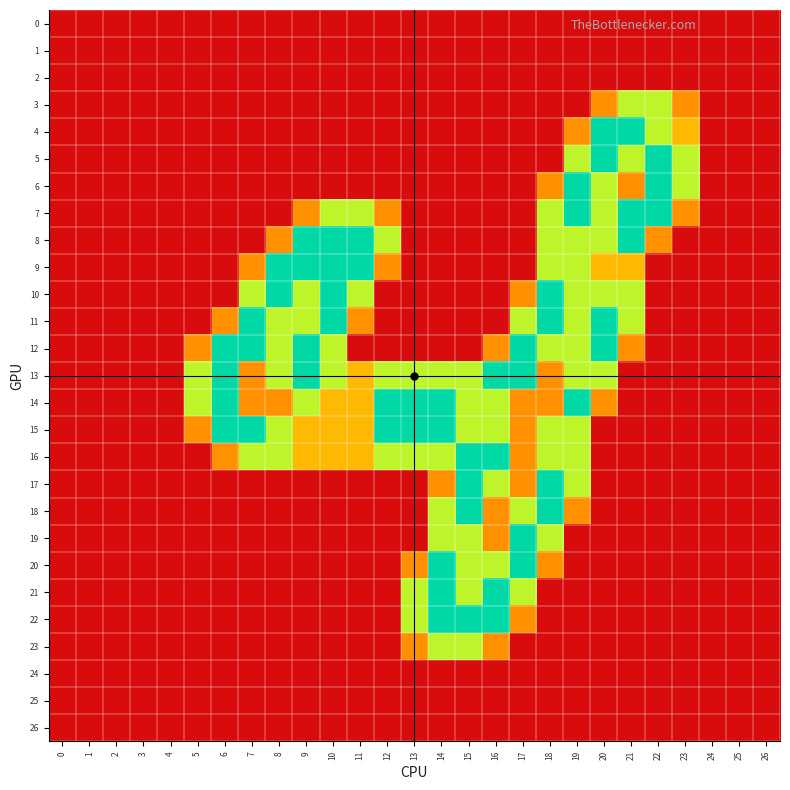

Reading right to left, what are all the values shown in this chart?

0: 26=0.0	25=0.0	24=0.0	23=0.0	22=0.0	21=0.0	20=0.0	19=0.0	18=0.0	17=0.0	16=0.0	15=0.0	14=0.0	13=0.0	12=0.0	11=0.0	10=0.0	9=0.0	8=0.0	7=0.0	6=0.0	5=0.0	4=0.0	3=0.0	2=0.0	1=0.0	0=0.0
1: 26=0.0	25=0.0	24=0.0	23=0.0	22=0.0	21=0.0	20=0.0	19=0.0	18=0.0	17=0.0	16=0.0	15=0.0	14=0.0	13=0.0	12=0.0	11=0.0	10=0.0	9=0.0	8=0.0	7=0.0	6=0.0	5=0.0	4=0.0	3=0.0	2=0.0	1=0.0	0=0.0
2: 26=0.0	25=0.0	24=0.0	23=0.0	22=0.0	21=0.0	20=0.0	19=0.0	18=0.0	17=0.0	16=0.0	15=0.0	14=0.0	13=0.0	12=0.0	11=0.0	10=0.0	9=0.0	8=0.0	7=0.0	6=0.0	5=0.0	4=0.0	3=0.0	2=0.0	1=0.0	0=0.0
3: 26=0.0	25=0.0	24=0.0	23=0.8	22=1.5	21=1.5	20=0.8	19=0.0	18=0.0	17=0.0	16=0.0	15=0.0	14=0.0	13=0.0	12=0.0	11=0.0	10=0.0	9=0.0	8=0.0	7=0.0	6=0.0	5=0.0	4=0.0	3=0.0	2=0.0	1=0.0	0=0.0
4: 26=0.0	25=0.0	24=0.0	23=1.0	22=1.5	21=2.0	20=2.0	19=0.8	18=0.0	17=0.0	16=0.0	15=0.0	14=0.0	13=0.0	12=0.0	11=0.0	10=0.0	9=0.0	8=0.0	7=0.0	6=0.0	5=0.0	4=0.0	3=0.0	2=0.0	1=0.0	0=0.0
5: 26=0.0	25=0.0	24=0.0	23=1.5	22=2.0	21=1.5	20=2.0	19=1.5	18=0.0	17=0.0	16=0.0	15=0.0	14=0.0	13=0.0	12=0.0	11=0.0	10=0.0	9=0.0	8=0.0	7=0.0	6=0.0	5=0.0	4=0.0	3=0.0	2=0.0	1=0.0	0=0.0
6: 26=0.0	25=0.0	24=0.0	23=1.5	22=2.0	21=0.8	20=1.5	19=2.0	18=0.8	17=0.0	16=0.0	15=0.0	14=0.0	13=0.0	12=0.0	11=0.0	10=0.0	9=0.0	8=0.0	7=0.0	6=0.0	5=0.0	4=0.0	3=0.0	2=0.0	1=0.0	0=0.0
7: 26=0.0	25=0.0	24=0.0	23=0.8	22=2.0	21=2.0	20=1.5	19=2.0	18=1.5	17=0.0	16=0.0	15=0.0	14=0.0	13=0.0	12=0.8	11=1.5	10=1.5	9=0.8	8=0.0	7=0.0	6=0.0	5=0.0	4=0.0	3=0.0	2=0.0	1=0.0	0=0.0
8: 26=0.0	25=0.0	24=0.0	23=0.0	22=0.8	21=2.0	20=1.5	19=1.5	18=1.5	17=0.0	16=0.0	15=0.0	14=0.0	13=0.0	12=1.5	11=2.0	10=2.0	9=2.0	8=0.8	7=0.0	6=0.0	5=0.0	4=0.0	3=0.0	2=0.0	1=0.0	0=0.0
9: 26=0.0	25=0.0	24=0.0	23=0.0	22=0.0	21=1.0	20=1.0	19=1.5	18=1.5	17=0.0	16=0.0	15=0.0	14=0.0	13=0.0	12=0.8	11=2.0	10=2.0	9=2.0	8=2.0	7=0.8	6=0.0	5=0.0	4=0.0	3=0.0	2=0.0	1=0.0	0=0.0
10: 26=0.0	25=0.0	24=0.0	23=0.0	22=0.0	21=1.5	20=1.5	19=1.5	18=2.0	17=0.8	16=0.0	15=0.0	14=0.0	13=0.0	12=0.0	11=1.5	10=2.0	9=1.5	8=2.0	7=1.5	6=0.0	5=0.0	4=0.0	3=0.0	2=0.0	1=0.0	0=0.0
11: 26=0.0	25=0.0	24=0.0	23=0.0	22=0.0	21=1.5	20=2.0	19=1.5	18=2.0	17=1.5	16=0.0	15=0.0	14=0.0	13=0.0	12=0.0	11=0.8	10=2.0	9=1.5	8=1.5	7=2.0	6=0.8	5=0.0	4=0.0	3=0.0	2=0.0	1=0.0	0=0.0
12: 26=0.0	25=0.0	24=0.0	23=0.0	22=0.0	21=0.8	20=2.0	19=1.5	18=1.5	17=2.0	16=0.8	15=0.0	14=0.0	13=0.0	12=0.0	11=0.0	10=1.5	9=2.0	8=1.5	7=2.0	6=2.0	5=0.8	4=0.0	3=0.0	2=0.0	1=0.0	0=0.0
13: 26=0.0	25=0.0	24=0.0	23=0.0	22=0.0	21=0.0	20=1.5	19=1.5	18=0.8	17=2.0	16=2.0	15=1.5	14=1.5	13=1.5	12=1.5	11=1.0	10=1.5	9=2.0	8=1.5	7=0.8	6=2.0	5=1.5	4=0.0	3=0.0	2=0.0	1=0.0	0=0.0
14: 26=0.0	25=0.0	24=0.0	23=0.0	22=0.0	21=0.0	20=0.8	19=2.0	18=0.8	17=0.8	16=1.5	15=1.5	14=2.0	13=2.0	12=2.0	11=1.0	10=1.0	9=1.5	8=0.8	7=0.8	6=2.0	5=1.5	4=0.0	3=0.0	2=0.0	1=0.0	0=0.0
15: 26=0.0	25=0.0	24=0.0	23=0.0	22=0.0	21=0.0	20=0.0	19=1.5	18=1.5	17=0.8	16=1.5	15=1.5	14=2.0	13=2.0	12=2.0	11=1.0	10=1.0	9=1.0	8=1.5	7=2.0	6=2.0	5=0.8	4=0.0	3=0.0	2=0.0	1=0.0	0=0.0
16: 26=0.0	25=0.0	24=0.0	23=0.0	22=0.0	21=0.0	20=0.0	19=1.5	18=1.5	17=0.8	16=2.0	15=2.0	14=1.5	13=1.5	12=1.5	11=1.0	10=1.0	9=1.0	8=1.5	7=1.5	6=0.8	5=0.0	4=0.0	3=0.0	2=0.0	1=0.0	0=0.0
17: 26=0.0	25=0.0	24=0.0	23=0.0	22=0.0	21=0.0	20=0.0	19=1.5	18=2.0	17=0.8	16=1.5	15=2.0	14=0.8	13=0.0	12=0.0	11=0.0	10=0.0	9=0.0	8=0.0	7=0.0	6=0.0	5=0.0	4=0.0	3=0.0	2=0.0	1=0.0	0=0.0
18: 26=0.0	25=0.0	24=0.0	23=0.0	22=0.0	21=0.0	20=0.0	19=0.8	18=2.0	17=1.5	16=0.8	15=2.0	14=1.5	13=0.0	12=0.0	11=0.0	10=0.0	9=0.0	8=0.0	7=0.0	6=0.0	5=0.0	4=0.0	3=0.0	2=0.0	1=0.0	0=0.0
19: 26=0.0	25=0.0	24=0.0	23=0.0	22=0.0	21=0.0	20=0.0	19=0.0	18=1.5	17=2.0	16=0.8	15=1.5	14=1.5	13=0.0	12=0.0	11=0.0	10=0.0	9=0.0	8=0.0	7=0.0	6=0.0	5=0.0	4=0.0	3=0.0	2=0.0	1=0.0	0=0.0
20: 26=0.0	25=0.0	24=0.0	23=0.0	22=0.0	21=0.0	20=0.0	19=0.0	18=0.8	17=2.0	16=1.5	15=1.5	14=2.0	13=0.8	12=0.0	11=0.0	10=0.0	9=0.0	8=0.0	7=0.0	6=0.0	5=0.0	4=0.0	3=0.0	2=0.0	1=0.0	0=0.0
21: 26=0.0	25=0.0	24=0.0	23=0.0	22=0.0	21=0.0	20=0.0	19=0.0	18=0.0	17=1.5	16=2.0	15=1.5	14=2.0	13=1.5	12=0.0	11=0.0	10=0.0	9=0.0	8=0.0	7=0.0	6=0.0	5=0.0	4=0.0	3=0.0	2=0.0	1=0.0	0=0.0
22: 26=0.0	25=0.0	24=0.0	23=0.0	22=0.0	21=0.0	20=0.0	19=0.0	18=0.0	17=0.8	16=2.0	15=2.0	14=2.0	13=1.5	12=0.0	11=0.0	10=0.0	9=0.0	8=0.0	7=0.0	6=0.0	5=0.0	4=0.0	3=0.0	2=0.0	1=0.0	0=0.0
23: 26=0.0	25=0.0	24=0.0	23=0.0	22=0.0	21=0.0	20=0.0	19=0.0	18=0.0	17=0.0	16=0.8	15=1.5	14=1.5	13=0.8	12=0.0	11=0.0	10=0.0	9=0.0	8=0.0	7=0.0	6=0.0	5=0.0	4=0.0	3=0.0	2=0.0	1=0.0	0=0.0
24: 26=0.0	25=0.0	24=0.0	23=0.0	22=0.0	21=0.0	20=0.0	19=0.0	18=0.0	17=0.0	16=0.0	15=0.0	14=0.0	13=0.0	12=0.0	11=0.0	10=0.0	9=0.0	8=0.0	7=0.0	6=0.0	5=0.0	4=0.0	3=0.0	2=0.0	1=0.0	0=0.0
25: 26=0.0	25=0.0	24=0.0	23=0.0	22=0.0	21=0.0	20=0.0	19=0.0	18=0.0	17=0.0	16=0.0	15=0.0	14=0.0	13=0.0	12=0.0	11=0.0	10=0.0	9=0.0	8=0.0	7=0.0	6=0.0	5=0.0	4=0.0	3=0.0	2=0.0	1=0.0	0=0.0
26: 26=0.0	25=0.0	24=0.0	23=0.0	22=0.0	21=0.0	20=0.0	19=0.0	18=0.0	17=0.0	16=0.0	15=0.0	14=0.0	13=0.0	12=0.0	11=0.0	10=0.0	9=0.0	8=0.0	7=0.0	6=0.0	5=0.0	4=0.0	3=0.0	2=0.0	1=0.0	0=0.0